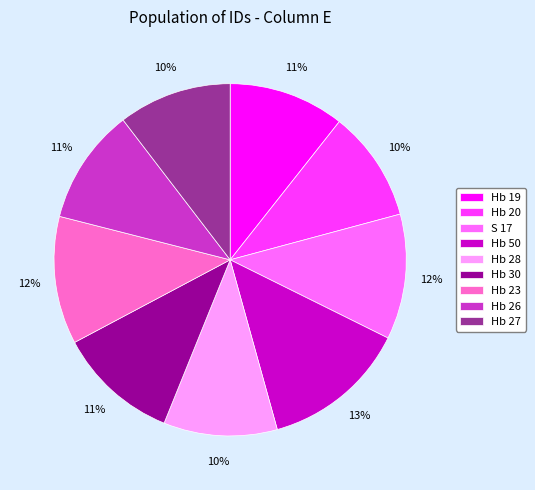

Is the sum of Hb 30 and Hb 23 greater than half?

No